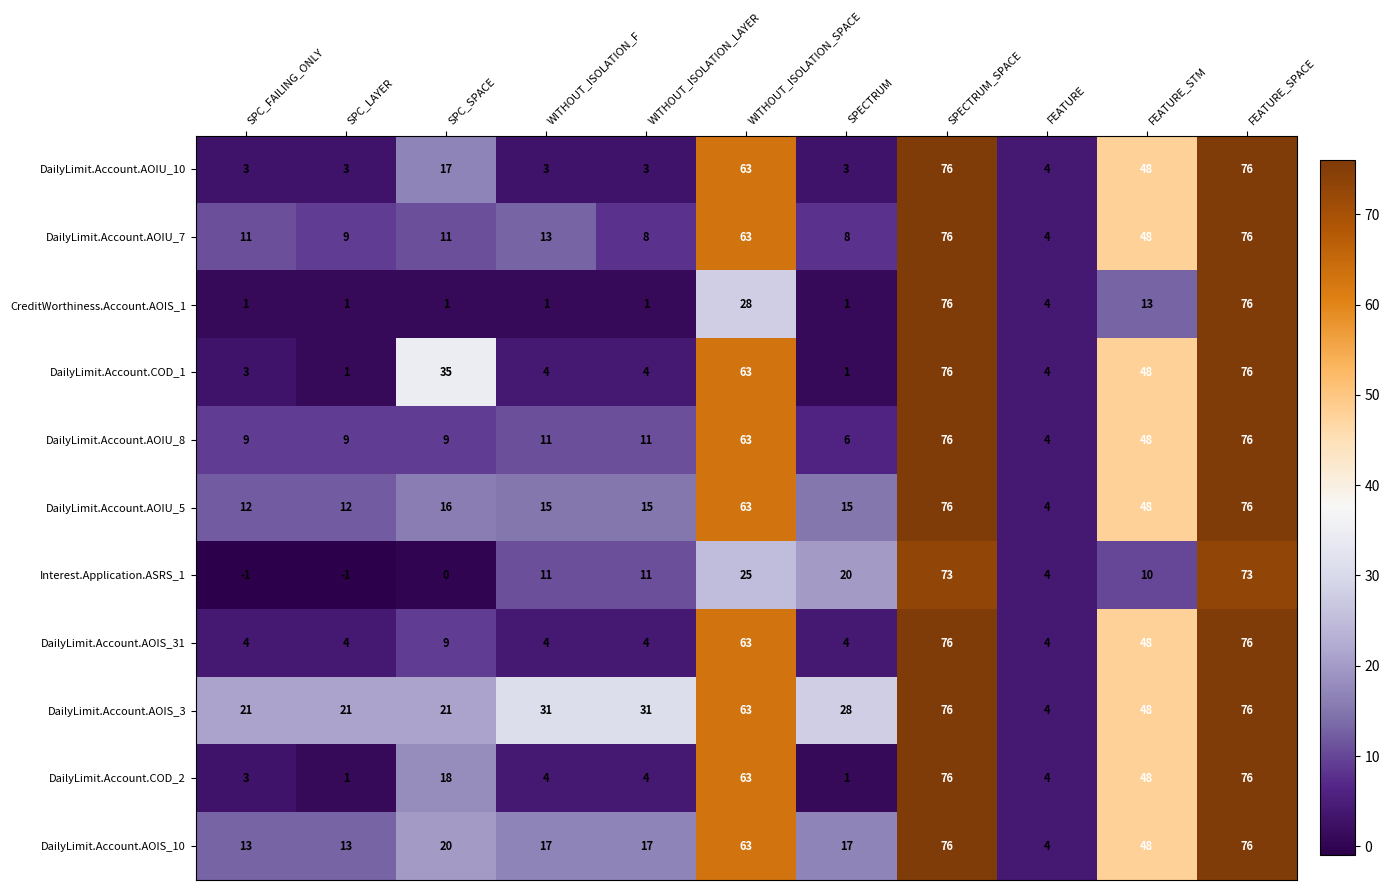

Is it true that DailyLimit.Account.AOIU_10 equals 1 at SPECTRUM?

False